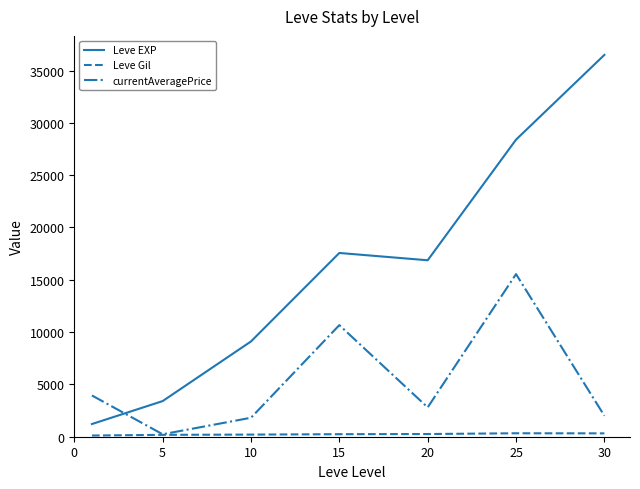

Which series has the largest total across all categories?

Leve EXP